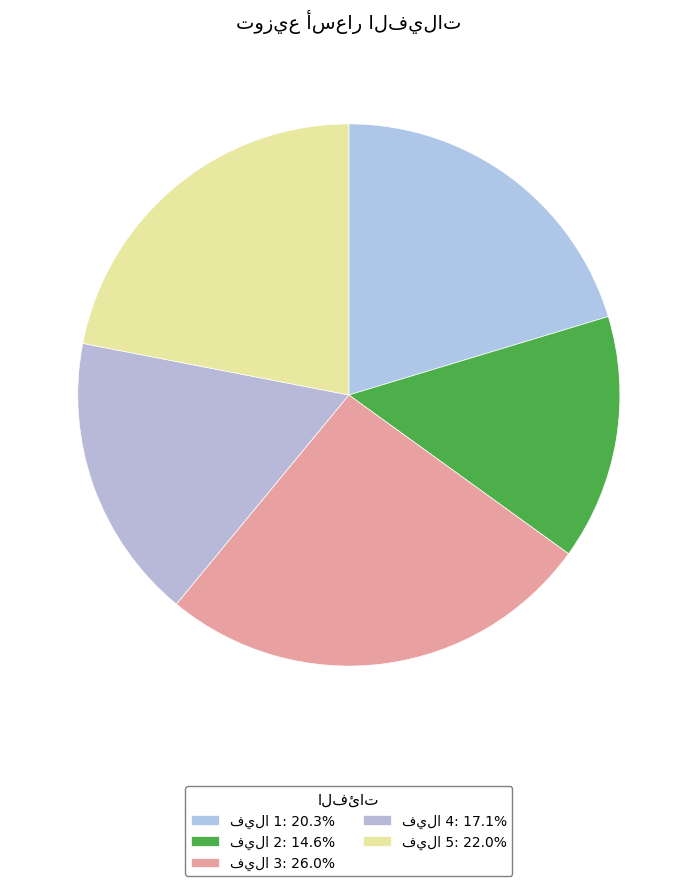

How many segments does this pie chart have?

5